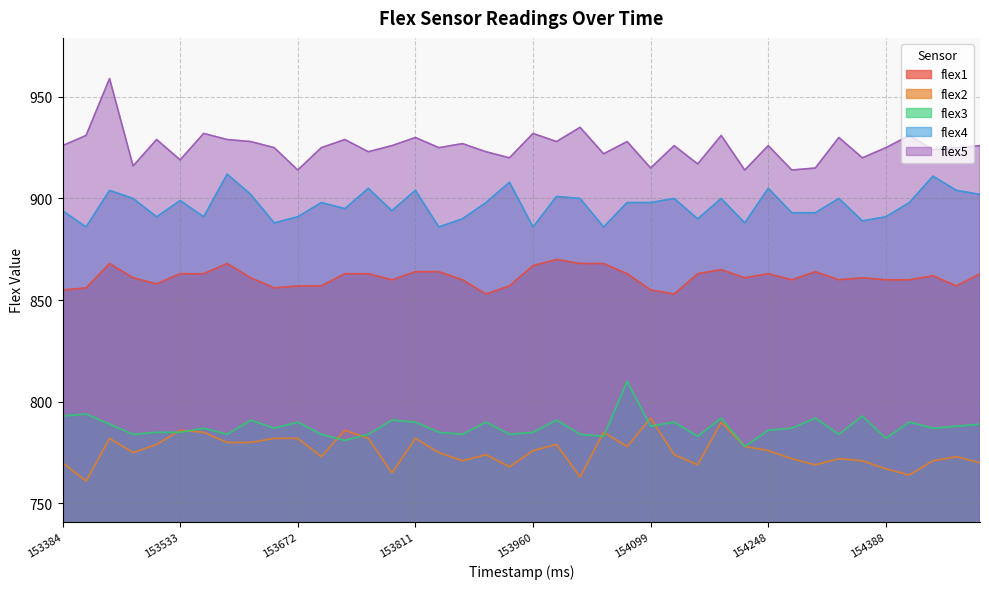

Which series has the largest total across all categories?

flex5